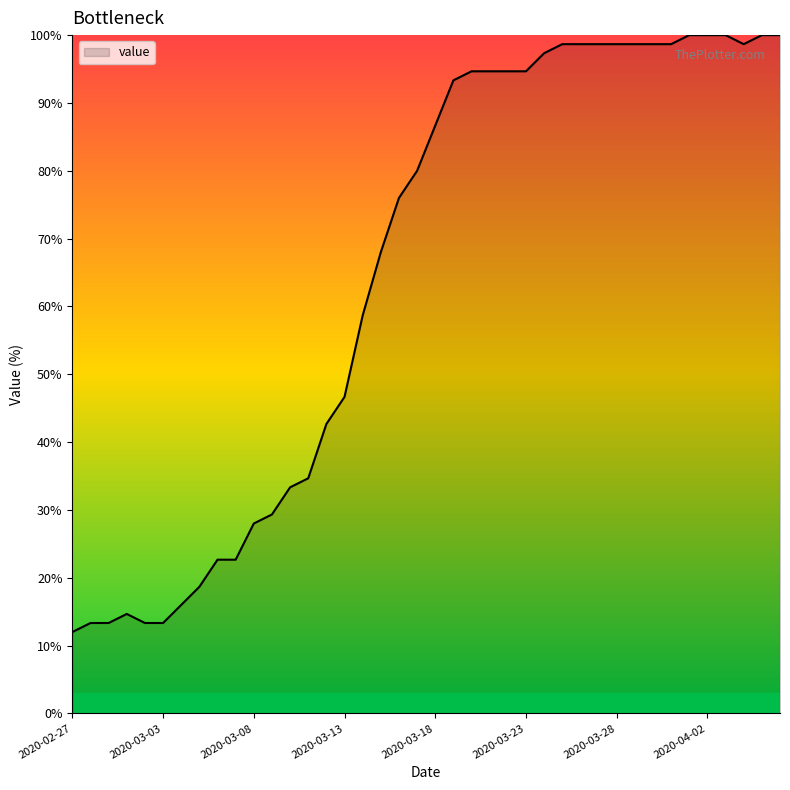

What is the difference between the maximum and minimum values?

88.0